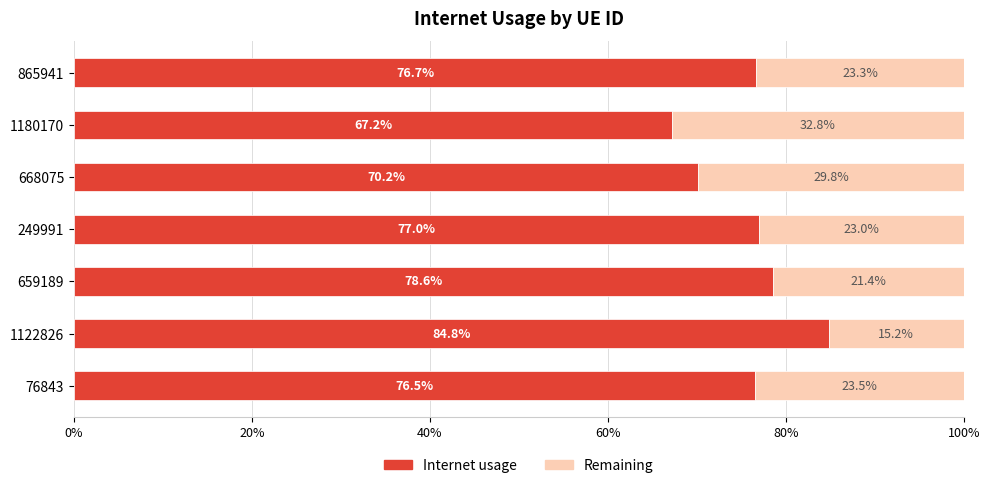

What are all the series names shown in the legend?

Internet usage, Remaining